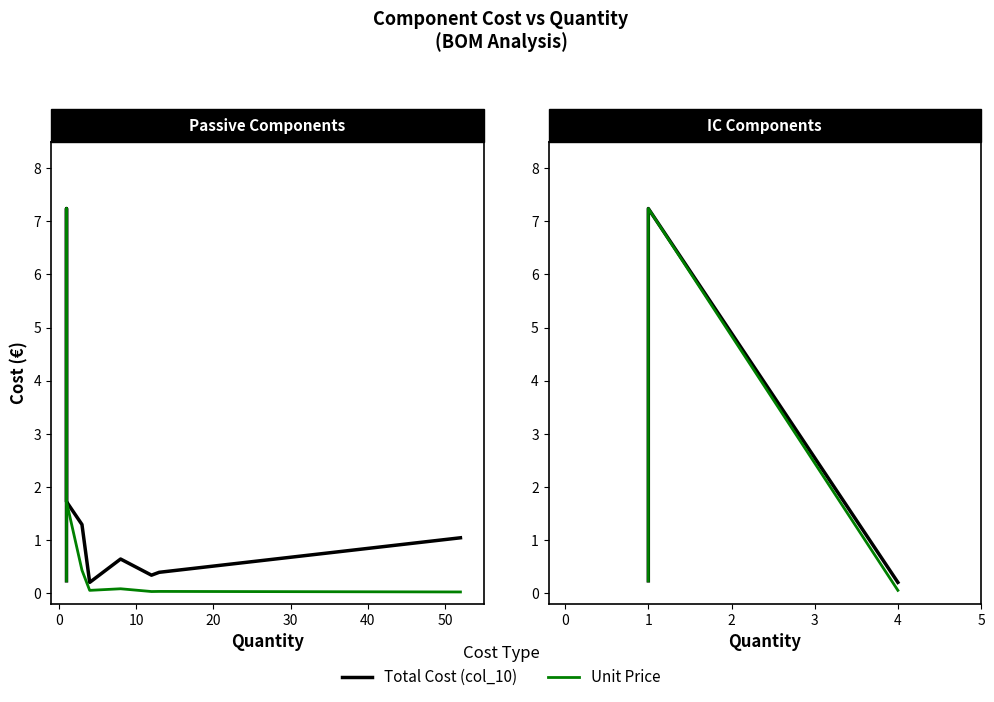

Between 1 and 4, which is larger?

1